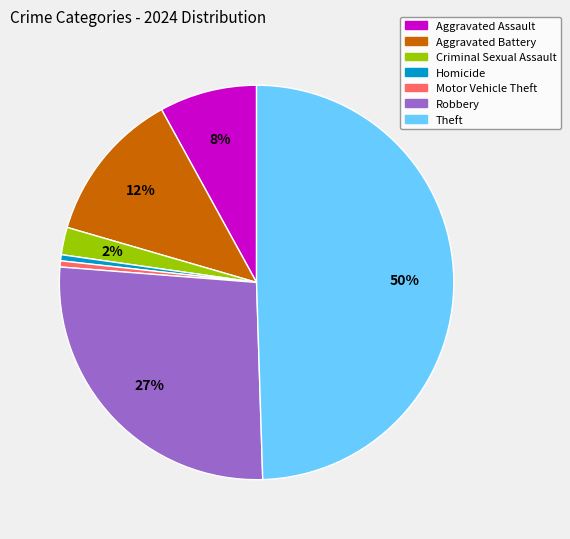

How many slices are in this pie chart?

7